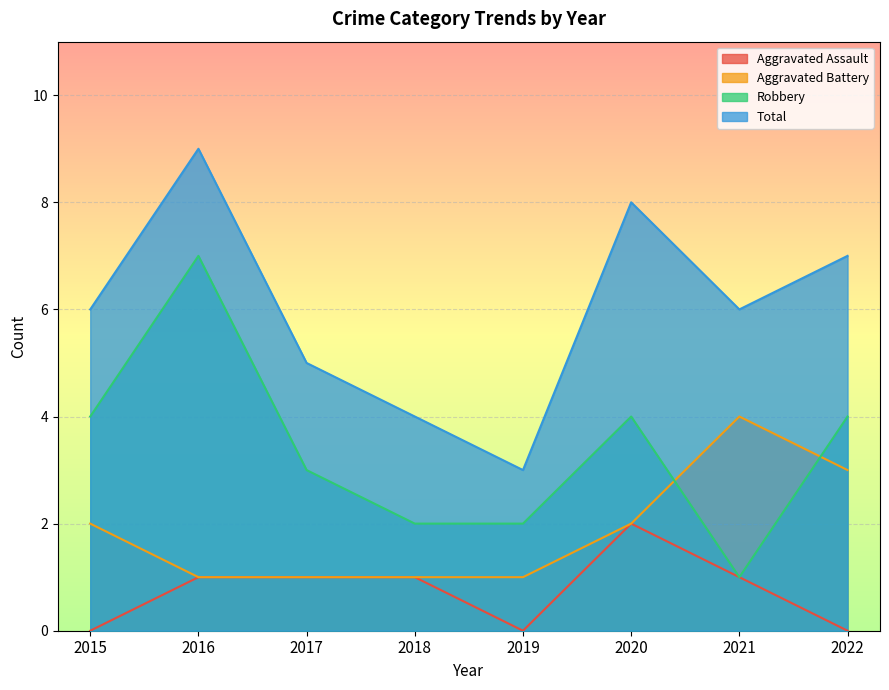

Where is Robbery nearest to the value 4?

2015